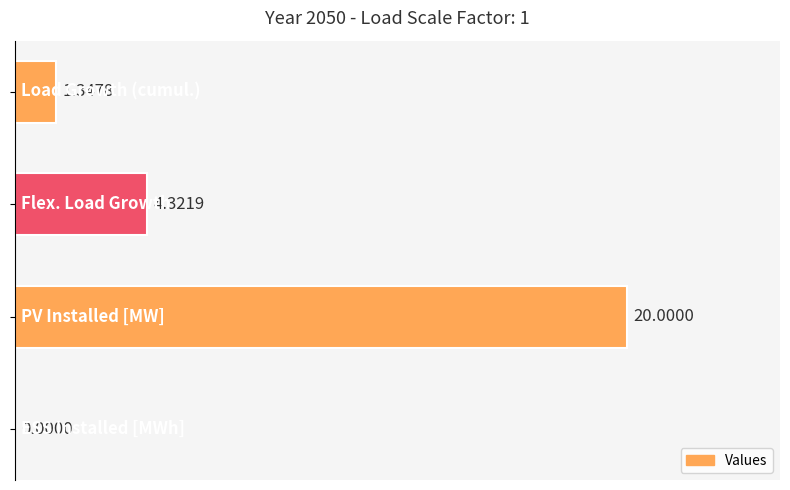

What is the sum of all values?

25.7